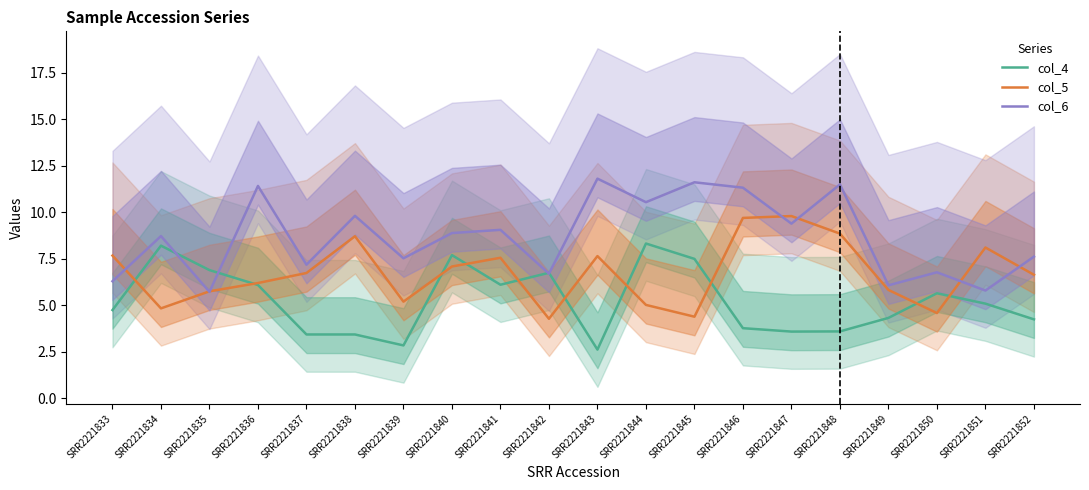

What are all the series names shown in the legend?

col_4, col_5, col_6